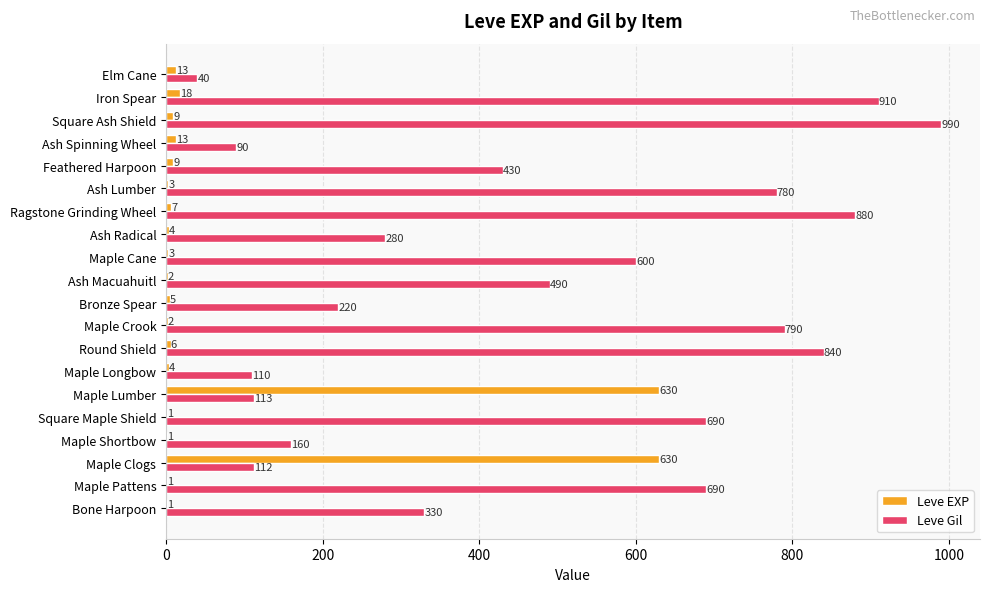

Which series has the largest range (max minus min)?

Leve Gil